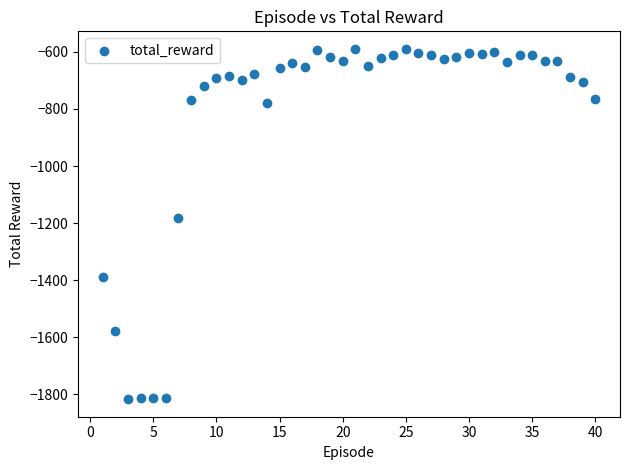

What Y value in the scatter plot is closest to -1203?

-1183.5